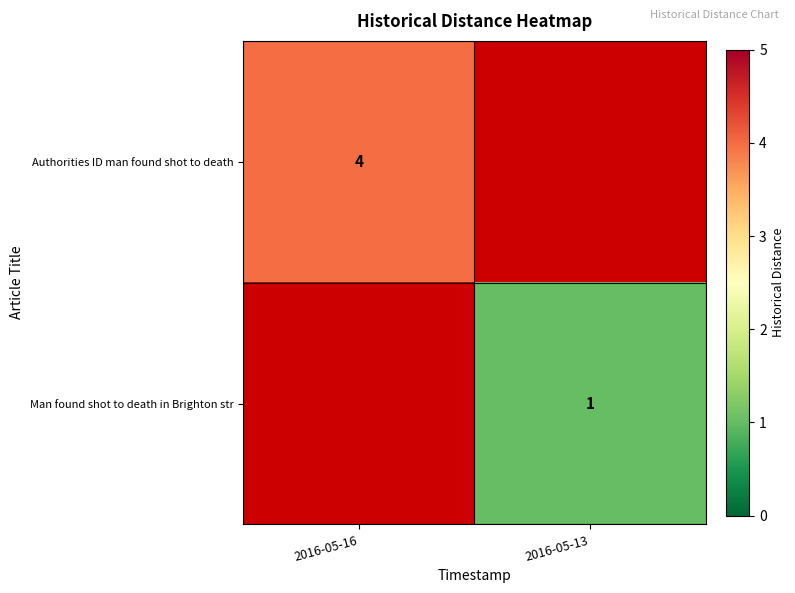

Is the value of Authorities ID man found shot to death at 2016-05-16 greater than the value of Man found shot to death in Brighton str at 2016-05-13?

Yes